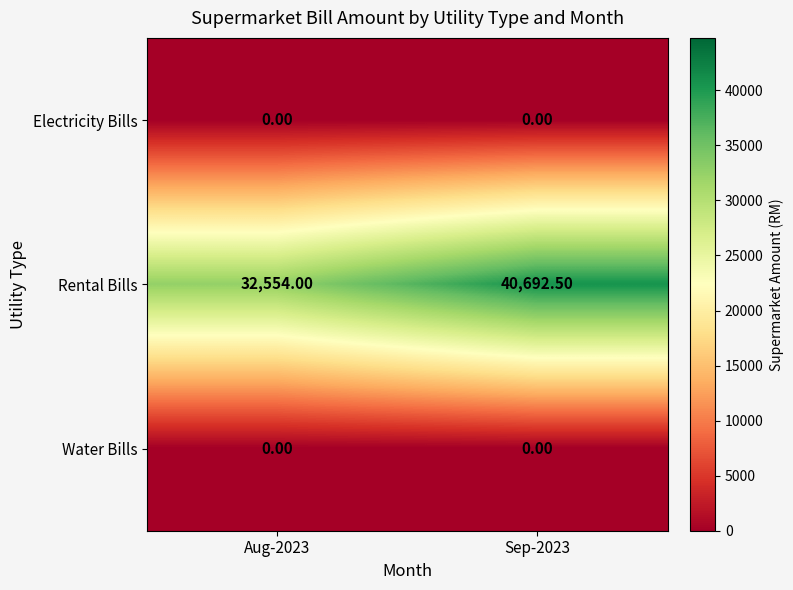

What is the spread (max minus min) of values at Sep-2023?

40692.5